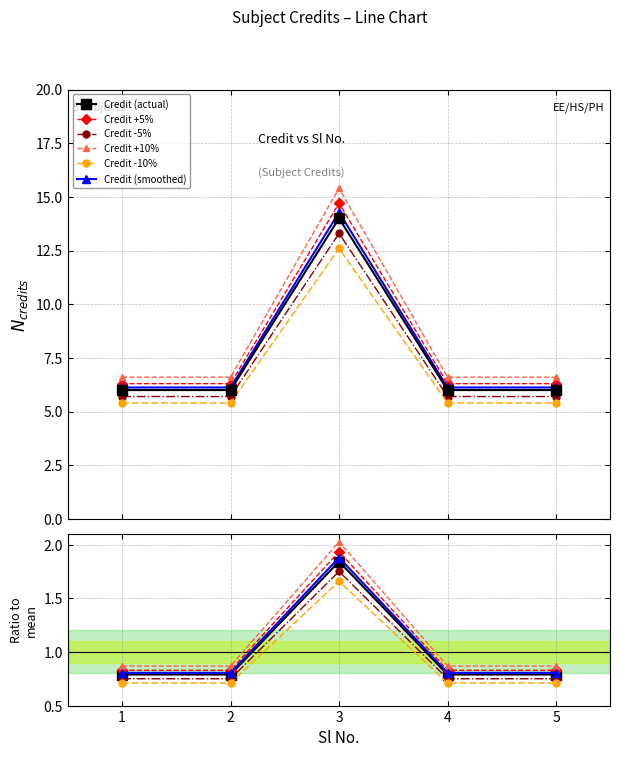

Rank the categories by value from lowest to highest.

1, 2, 4, 5, 3